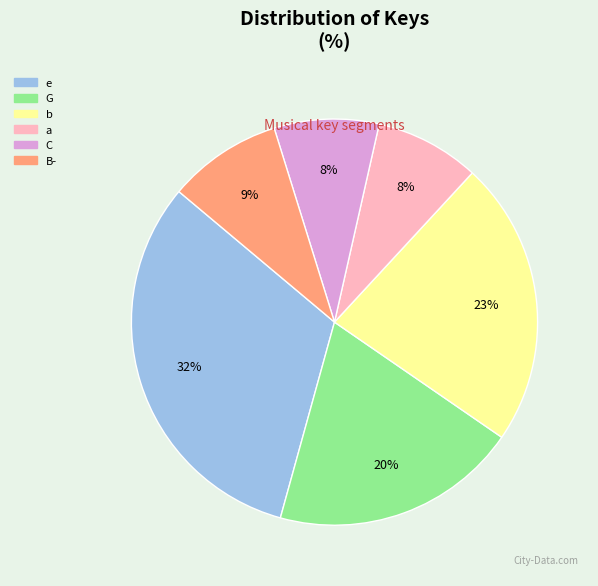

To the nearest percent, what is the combined percentage of B- and e?

41%